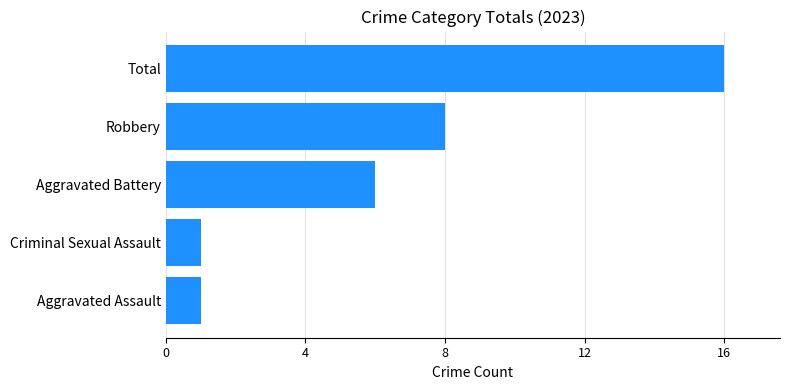

True or false: the data shows 23 at Total.

False